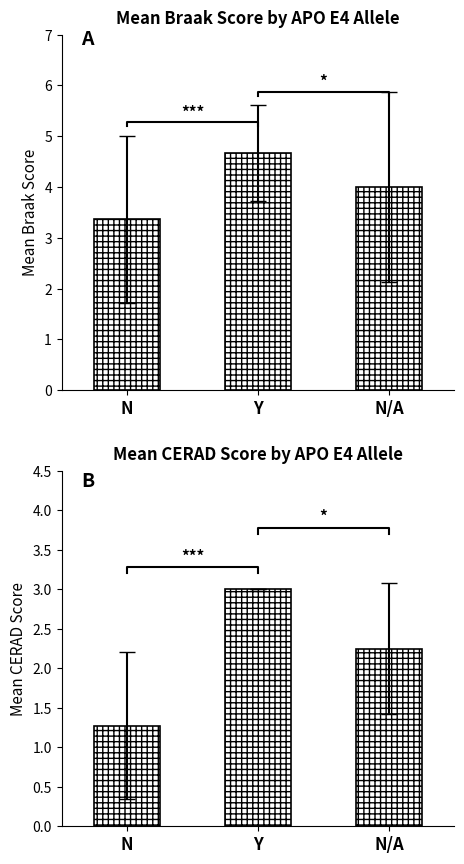

Count the Mean Braak Score values in the range 3 to 4.

2